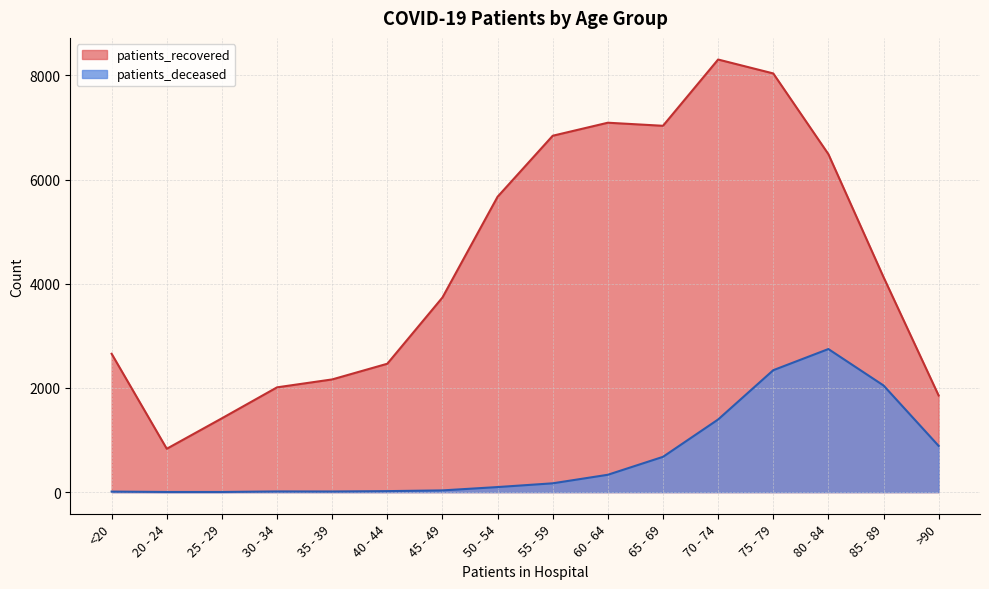

What is the sum of all patients_recovered values?

70714